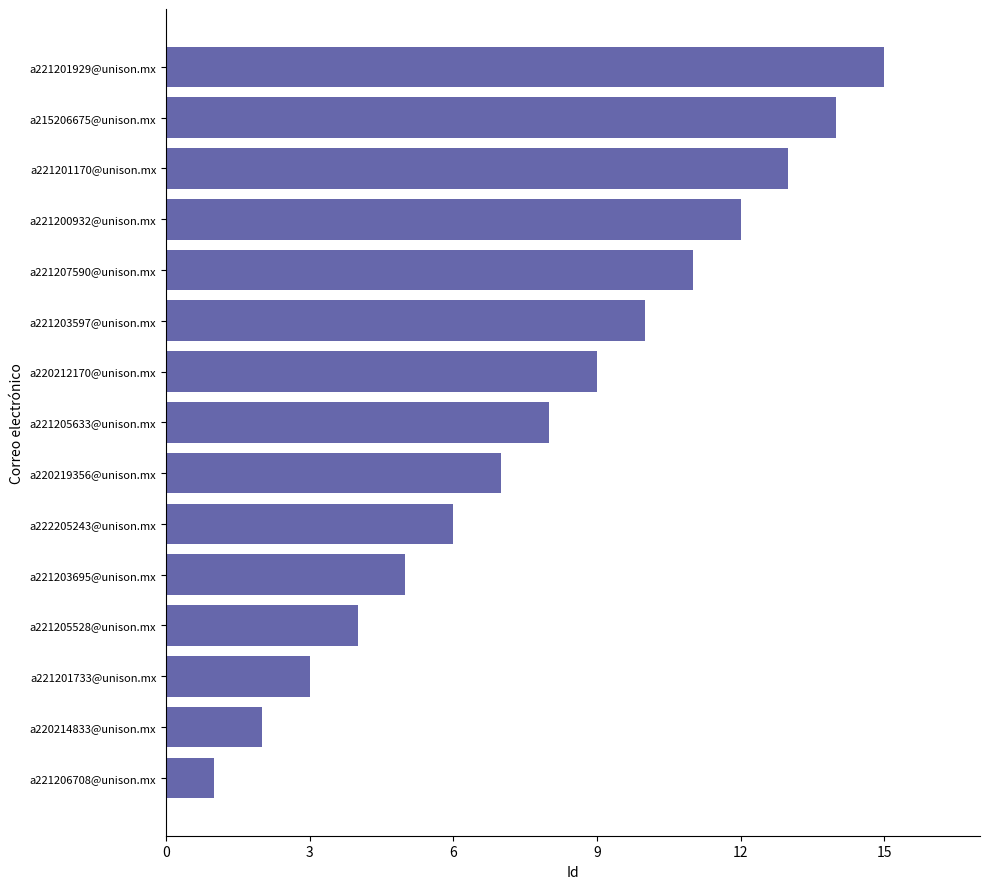

Is it true that the value at a221201929@unison.mx is 15?

True